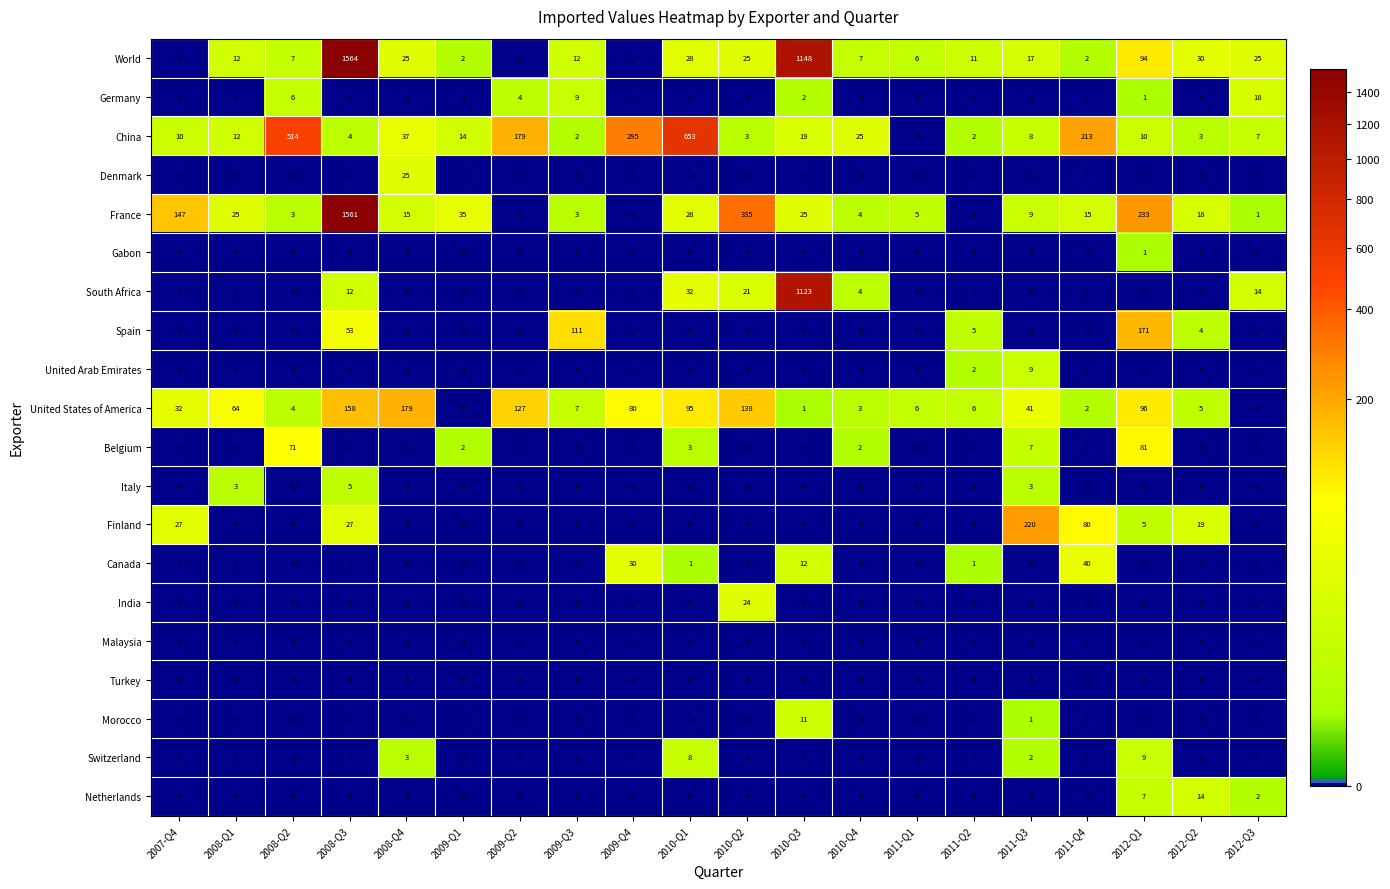

Between 2009-Q4 and 2010-Q3, which series saw the biggest shift?

World